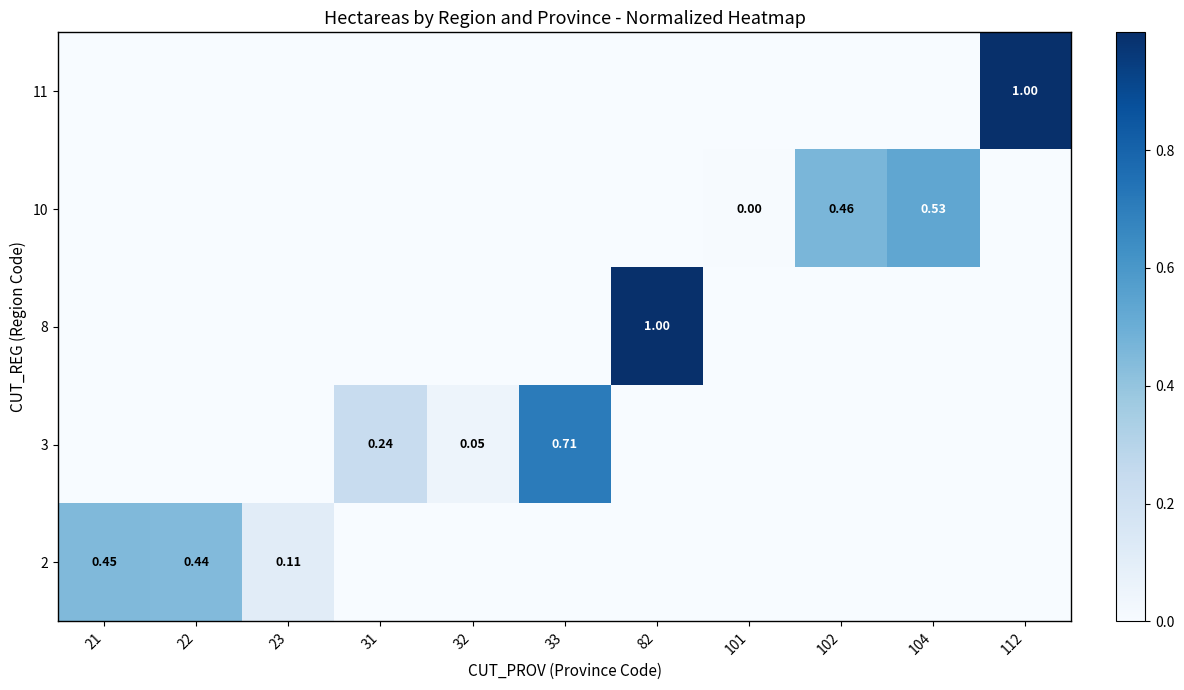

What is the maximum value shown in the chart?

1.0